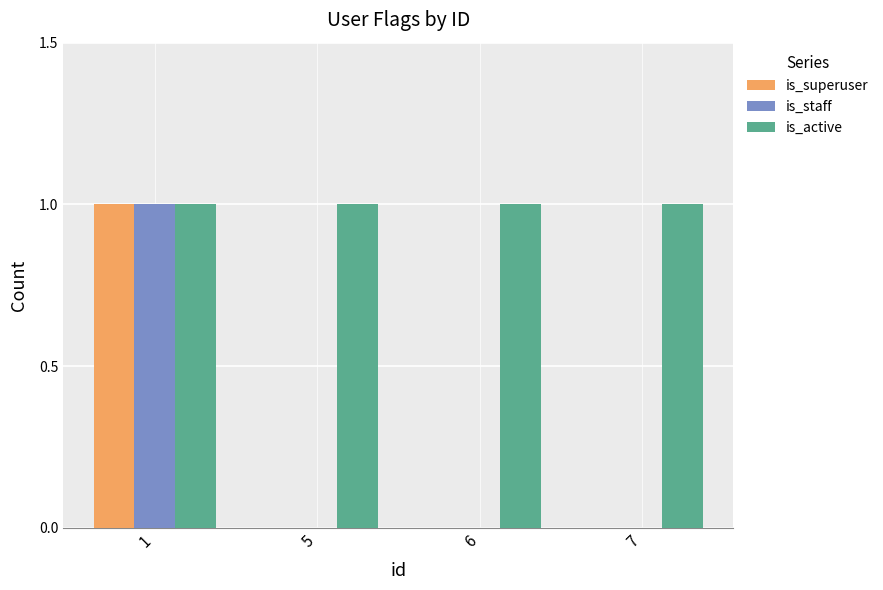

The is_active series shows 1 at 6. True or false?

True